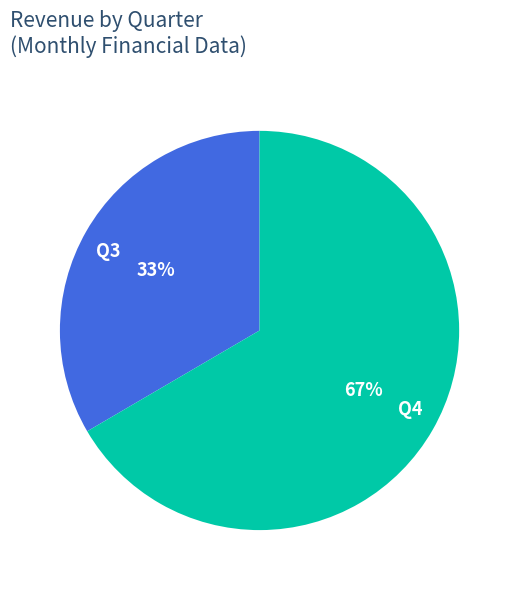

Count the number of slices in the pie.

2